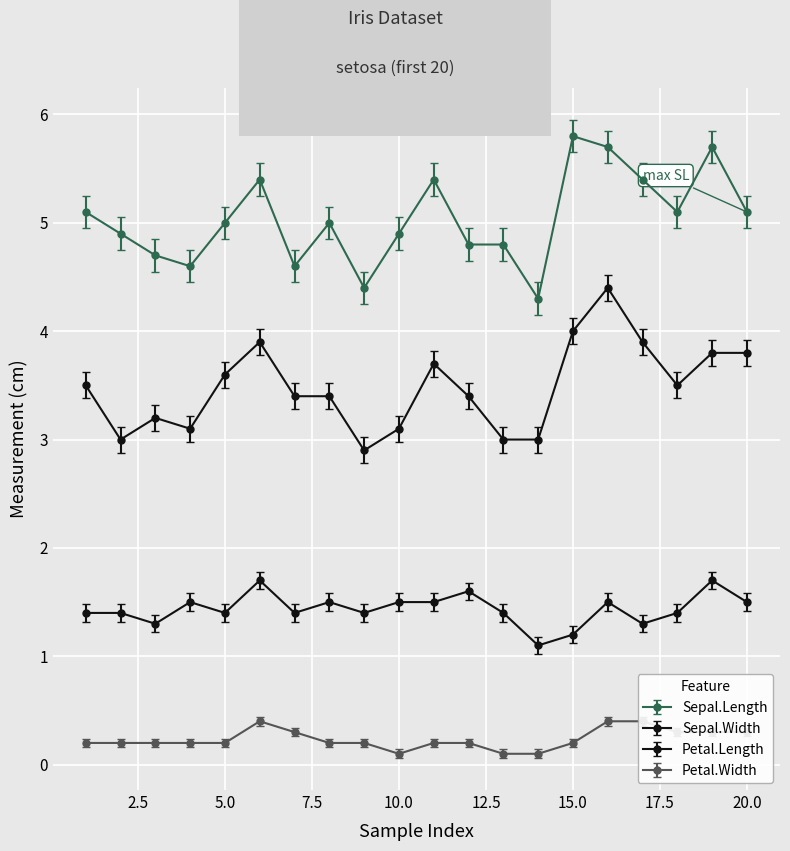

True or false: Petal.Width has a value of 0.2 at 1.

True